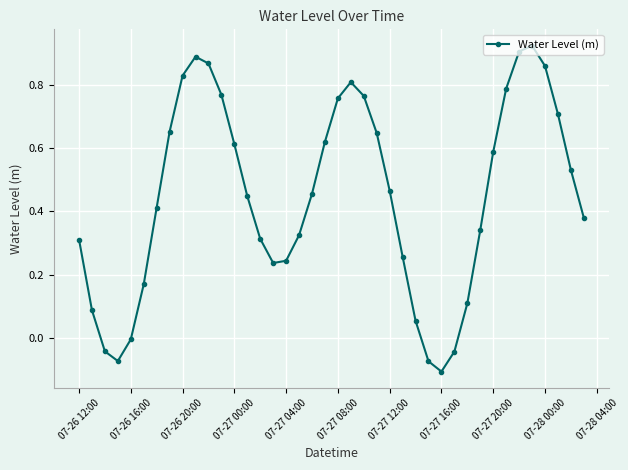

True or false: there are more than 0 points higher than both neighbors.

True